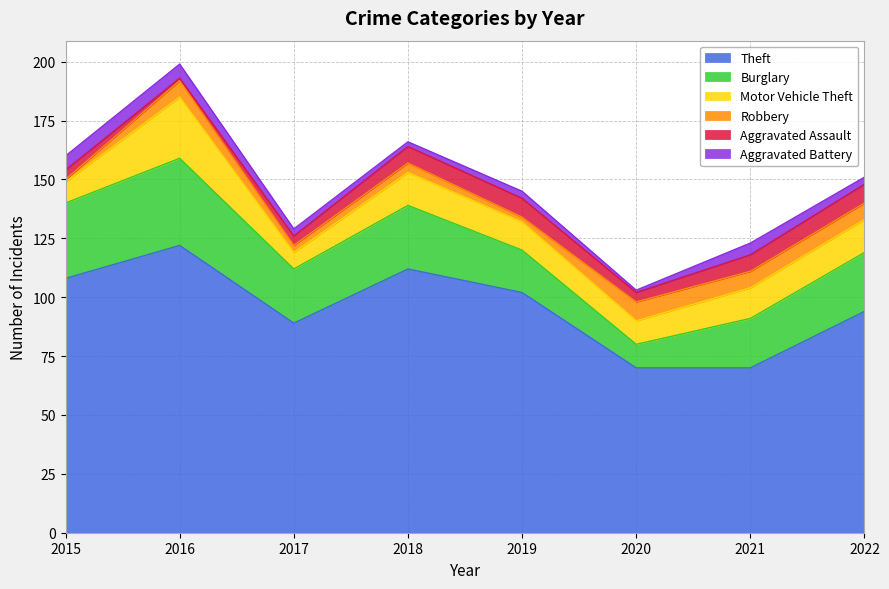

How many Aggravated Assault values are between 4 and 8?

7